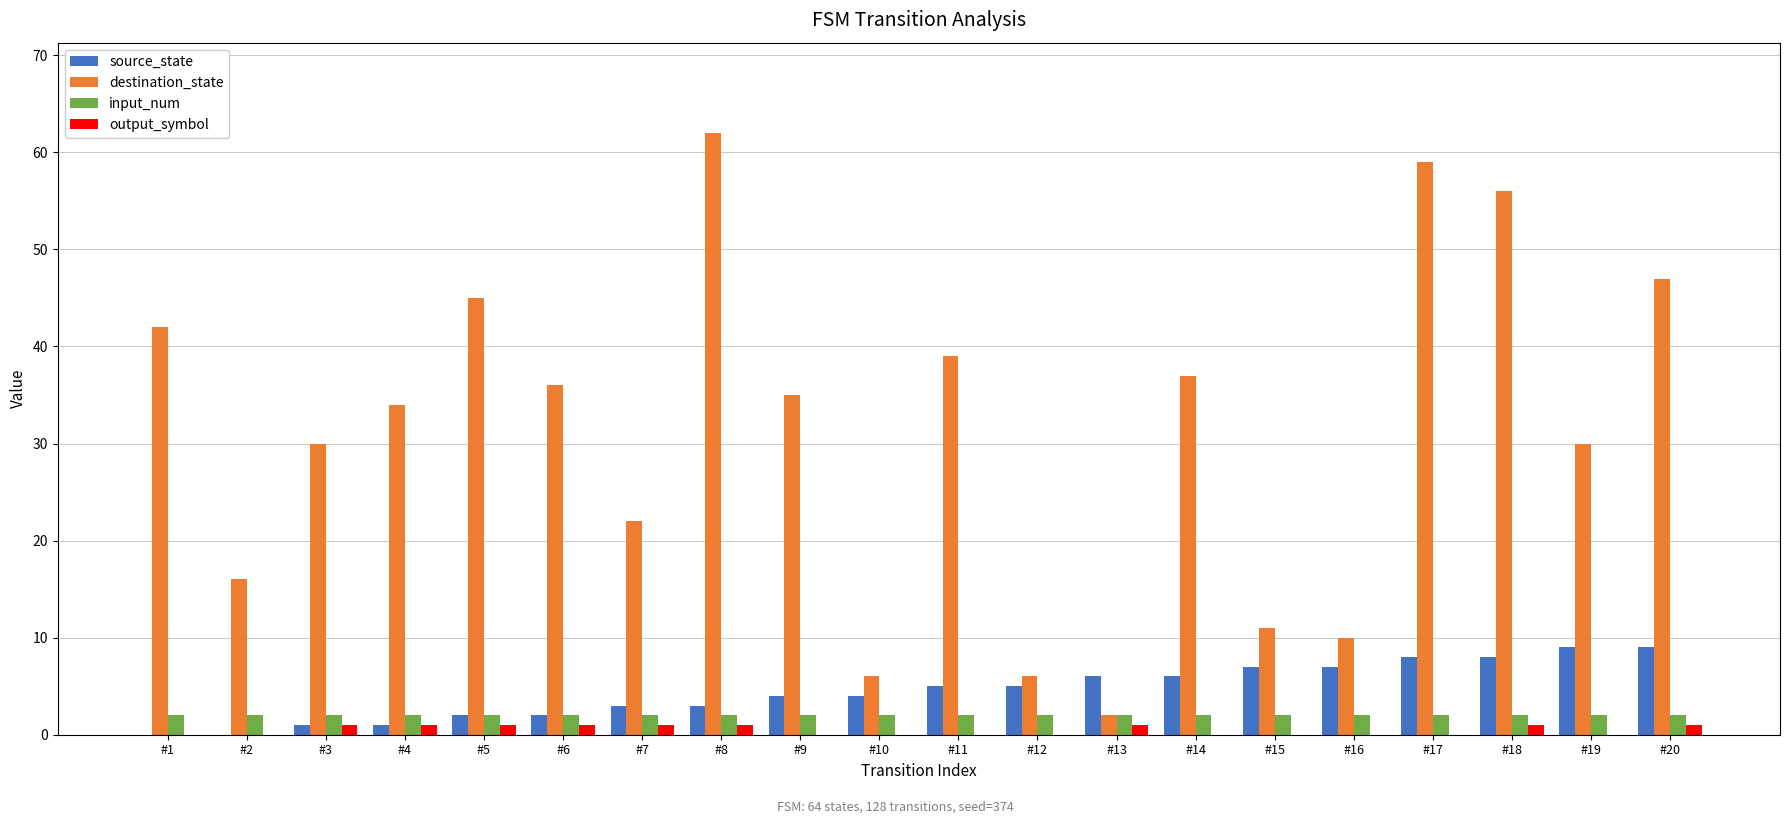

Reading left to right, list all the values displayed in this chart.

source_state: #1=0	#2=0	#3=1	#4=1	#5=2	#6=2	#7=3	#8=3	#9=4	#10=4	#11=5	#12=5	#13=6	#14=6	#15=7	#16=7	#17=8	#18=8	#19=9	#20=9
destination_state: #1=42	#2=16	#3=30	#4=34	#5=45	#6=36	#7=22	#8=62	#9=35	#10=6	#11=39	#12=6	#13=2	#14=37	#15=11	#16=10	#17=59	#18=56	#19=30	#20=47
input_num: #1=2	#2=2	#3=2	#4=2	#5=2	#6=2	#7=2	#8=2	#9=2	#10=2	#11=2	#12=2	#13=2	#14=2	#15=2	#16=2	#17=2	#18=2	#19=2	#20=2
output_symbol: #1=0	#2=0	#3=1	#4=1	#5=1	#6=1	#7=1	#8=1	#9=0	#10=0	#11=0	#12=0	#13=1	#14=0	#15=0	#16=0	#17=0	#18=1	#19=0	#20=1